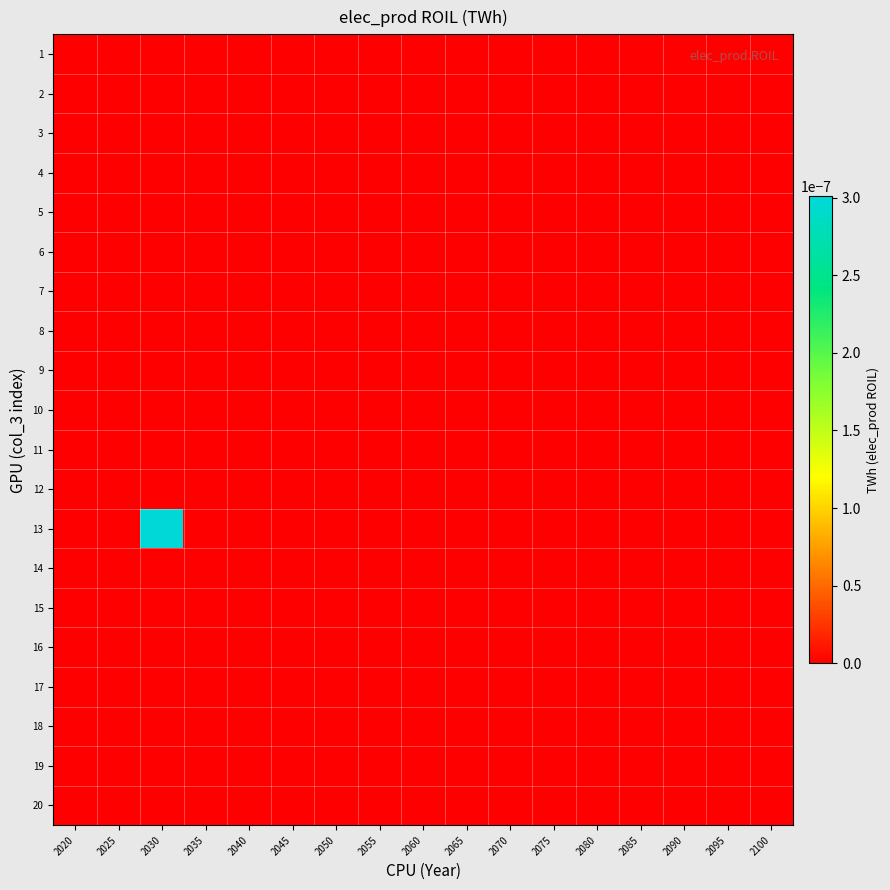

Which has a higher value, 2075 or 2020?

2075